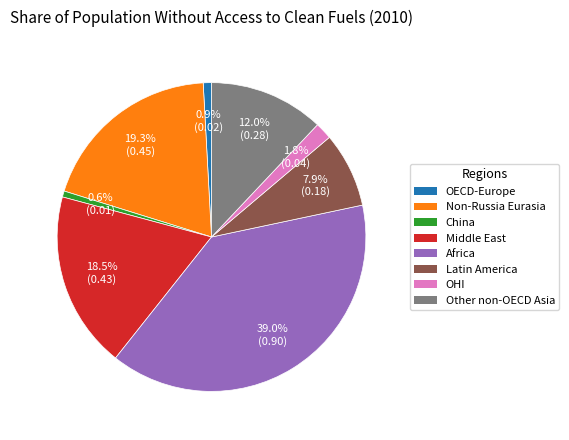

How many slices are in this pie chart?

8